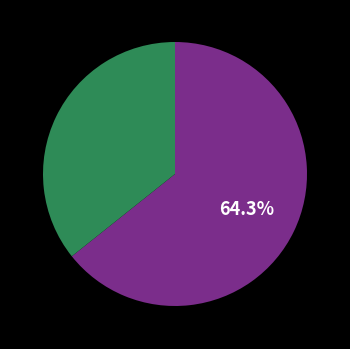

Does any single category account for the majority?

Yes